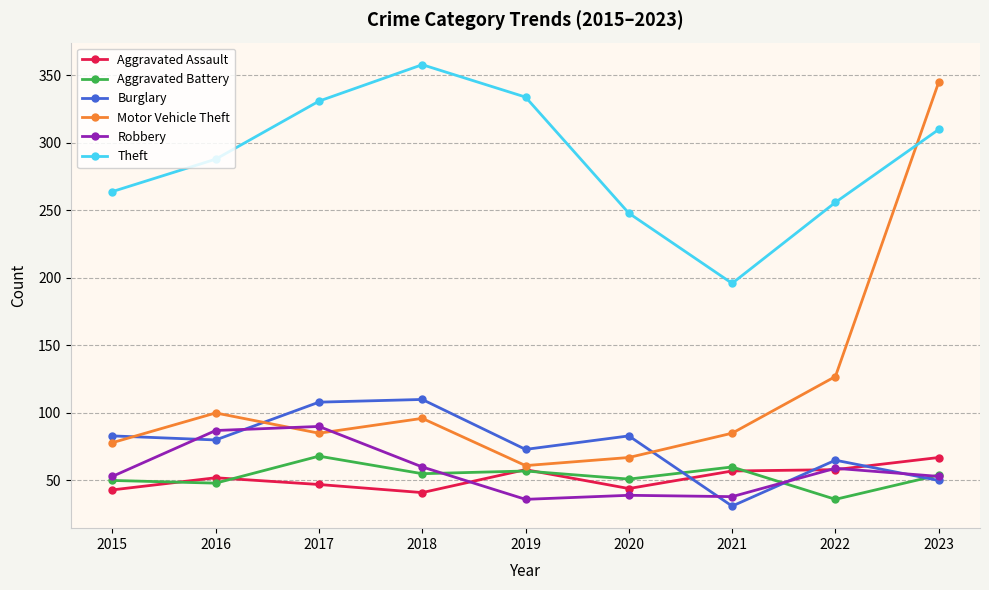

What is the difference between the Motor Vehicle Theft values at 2020 and 2017?

18